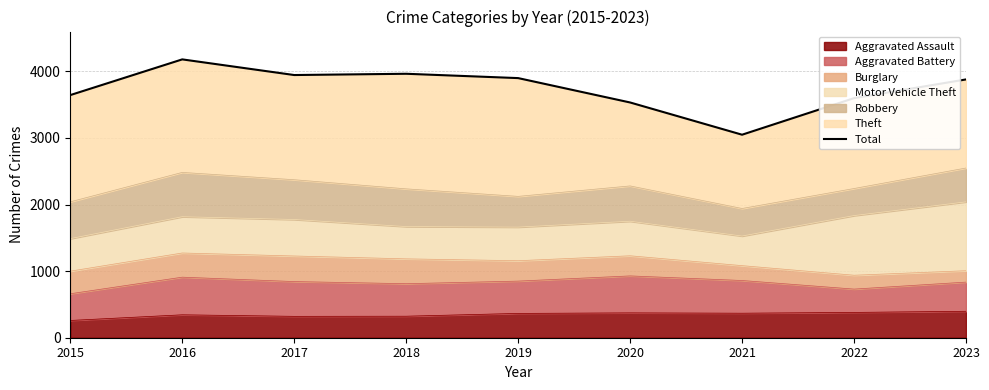

Reading left to right, what are all the values shown in this chart?

2015=3643	2016=4179	2017=3944	2018=3963	2019=3898	2020=3532	2021=3048	2022=3597	2023=3878